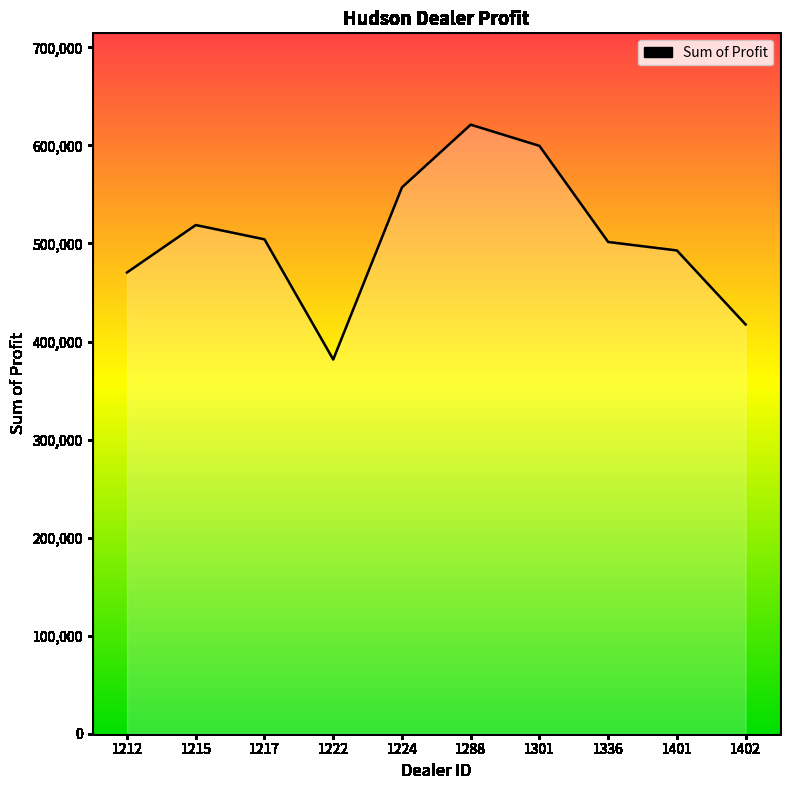

At which label does the data first exceed 504217?

1215